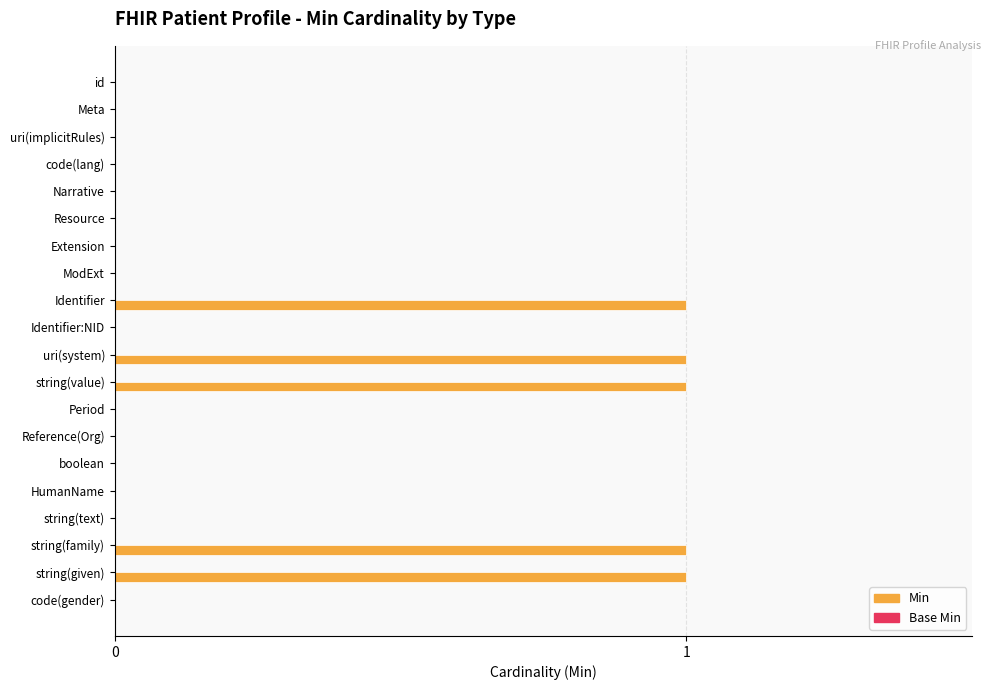

The value at code(lang) is 1. True or false?

False